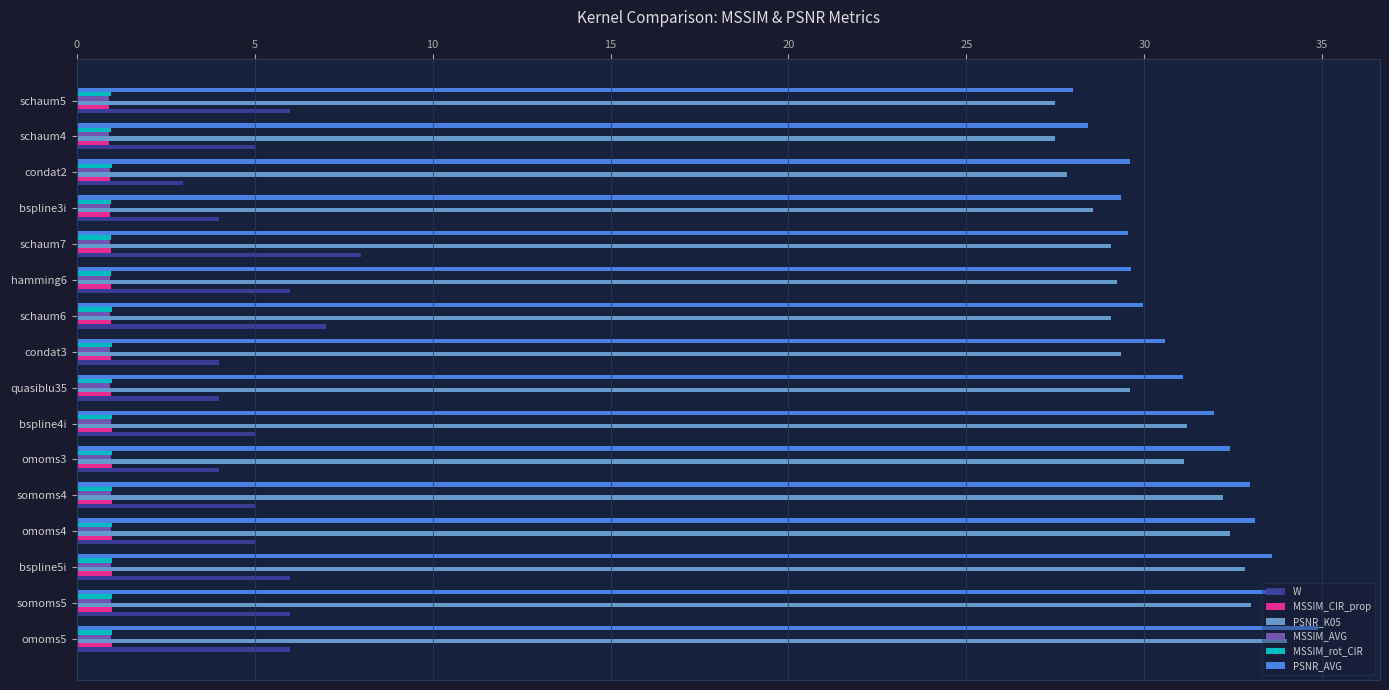

Is the value of PSNR_K05 at bspline3i greater than the value of MSSIM_AVG at bspline5i?

Yes